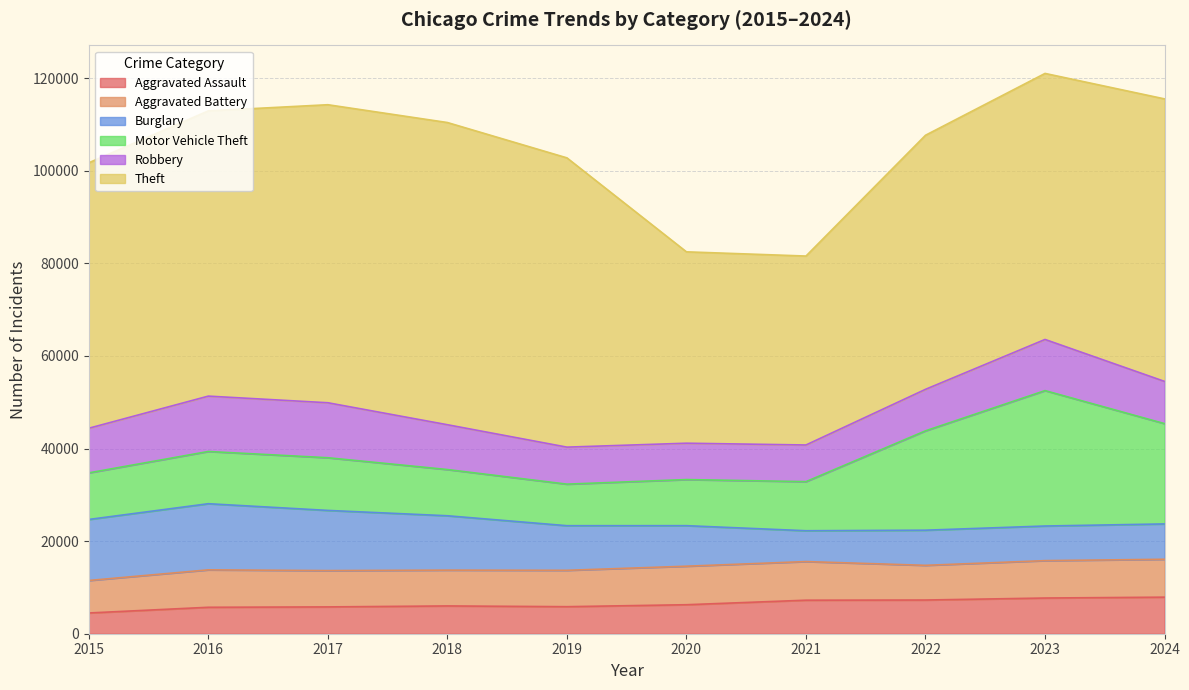

Between which two adjacent categories do Robbery and Burglary first intersect?

2020 and 2021